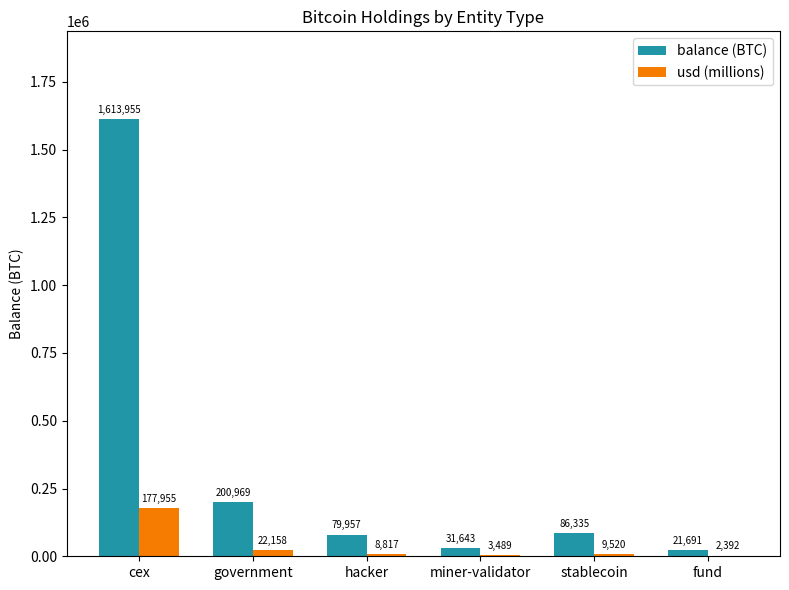

How many values in the balance (BTC) series exceed 86335?

3